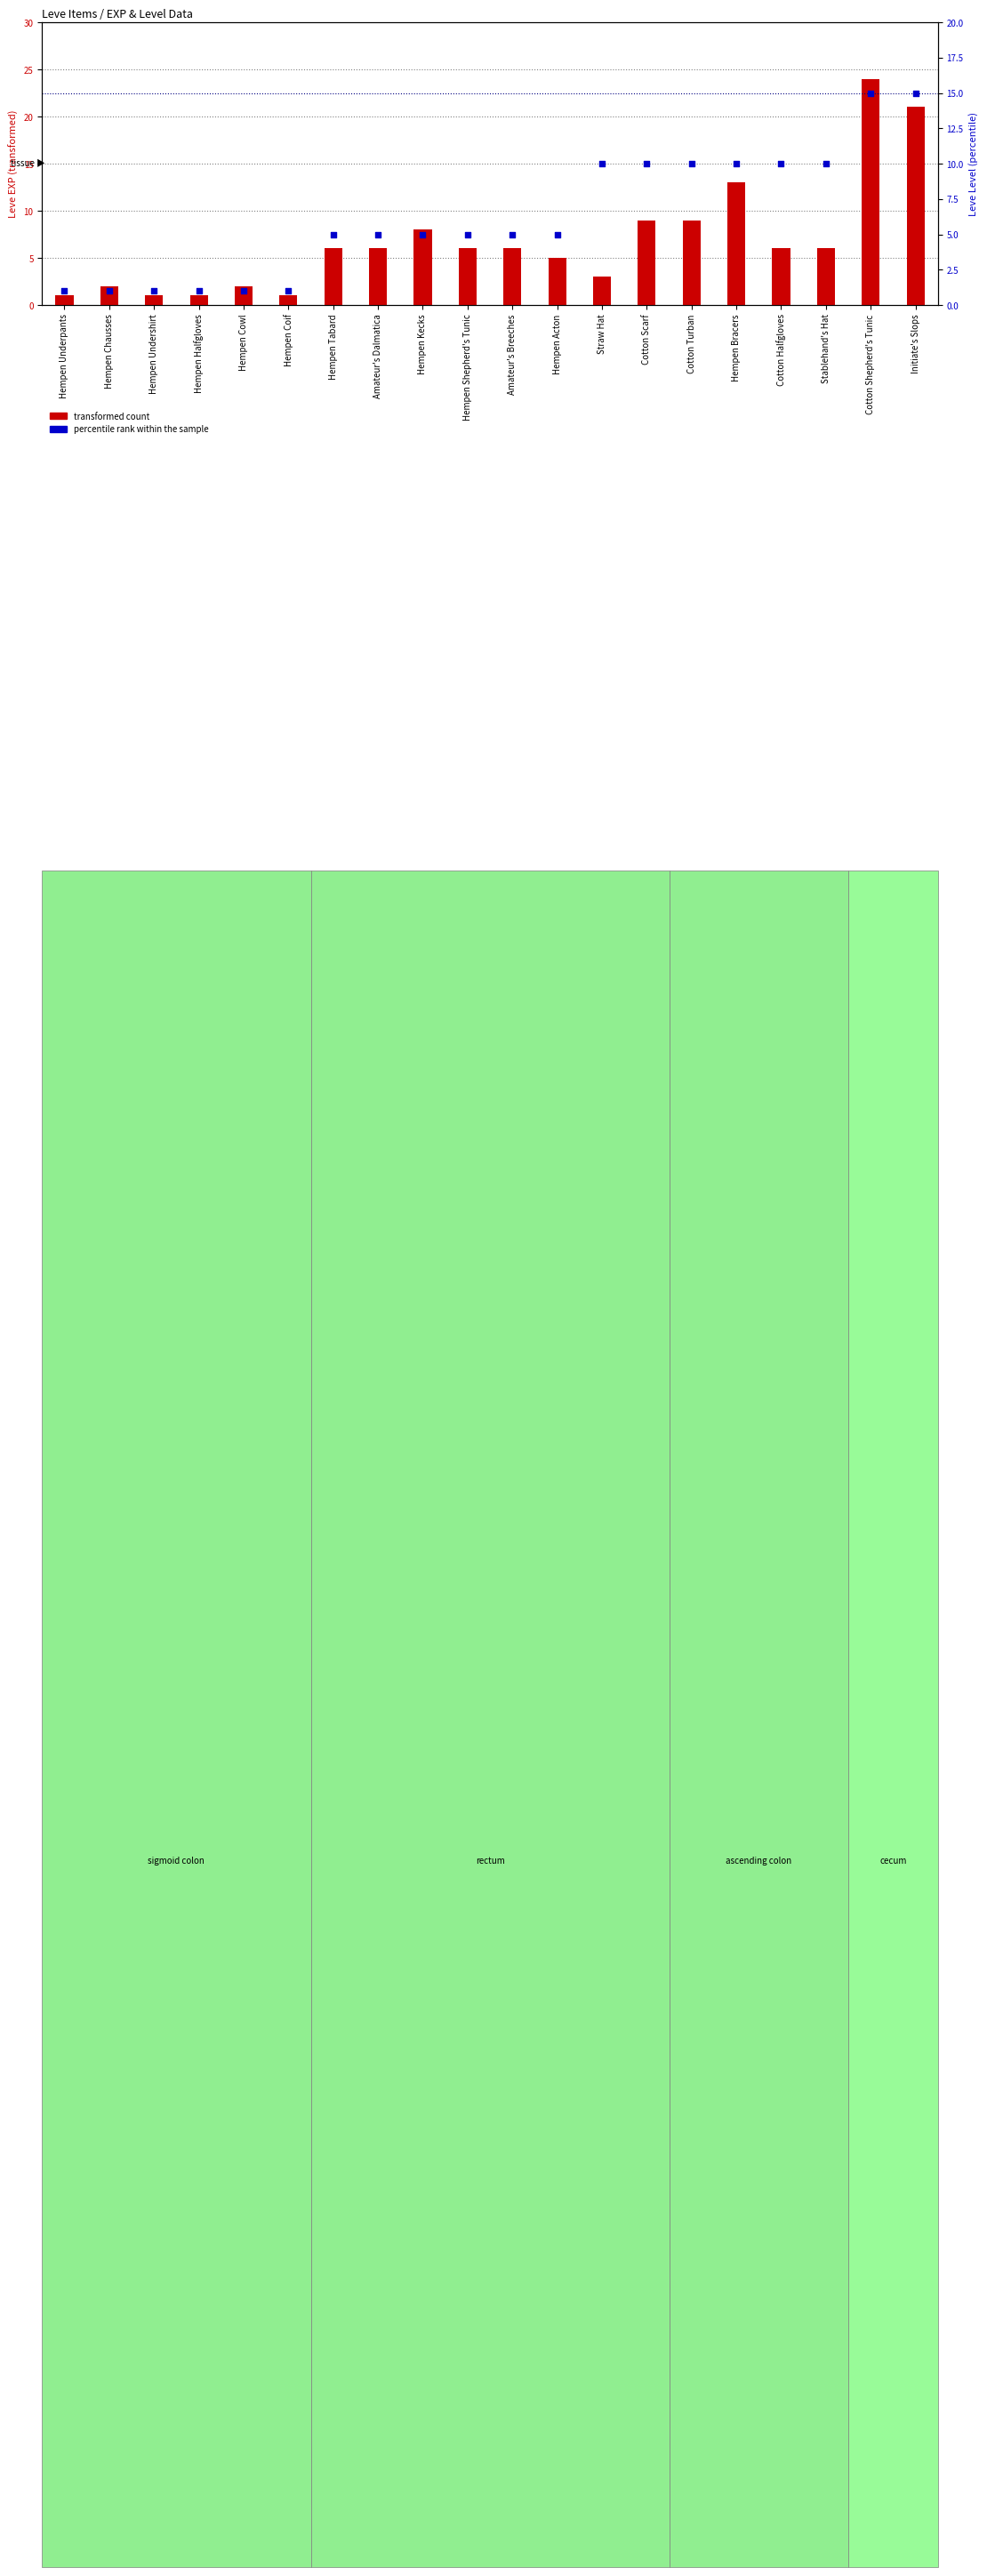

What are all the series names shown in the legend?

transformed count, percentile rank within the sample